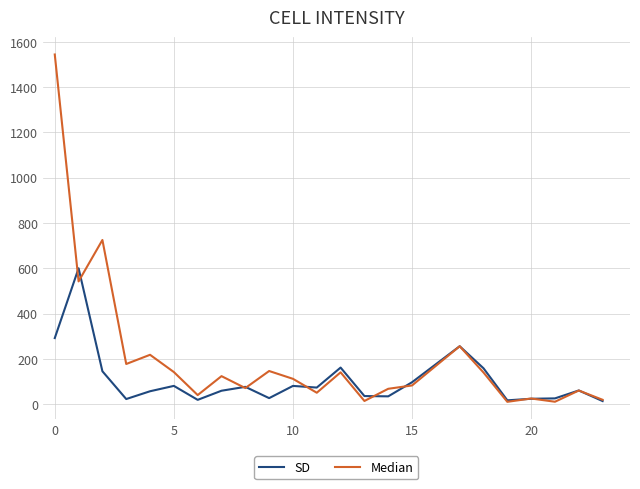

What is the maximum value shown in the chart?

1544.4